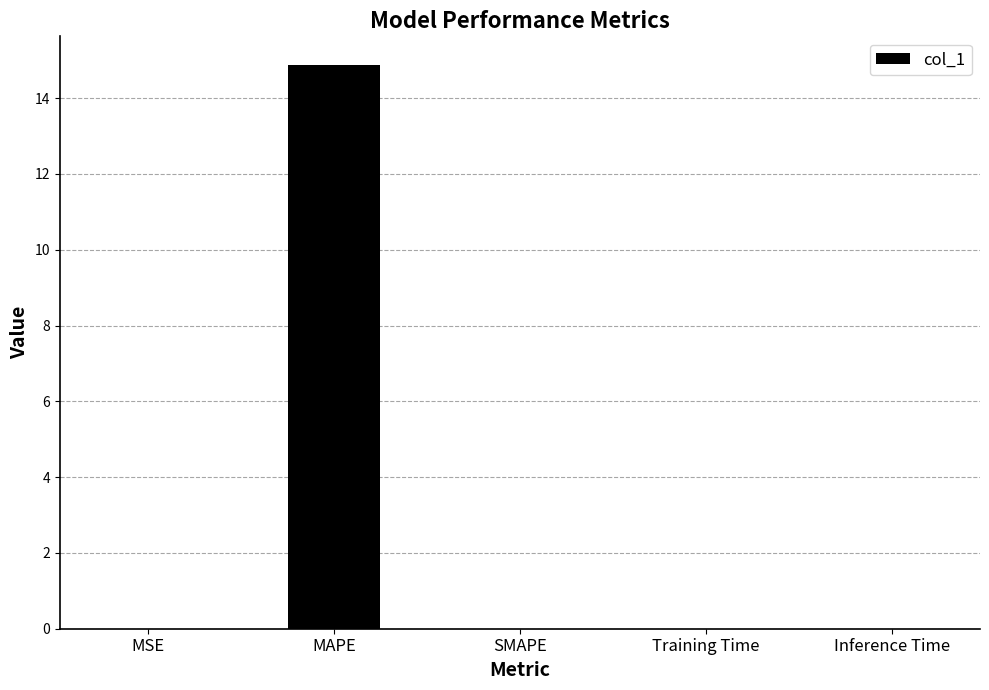

What is the sum of all values?

14.9